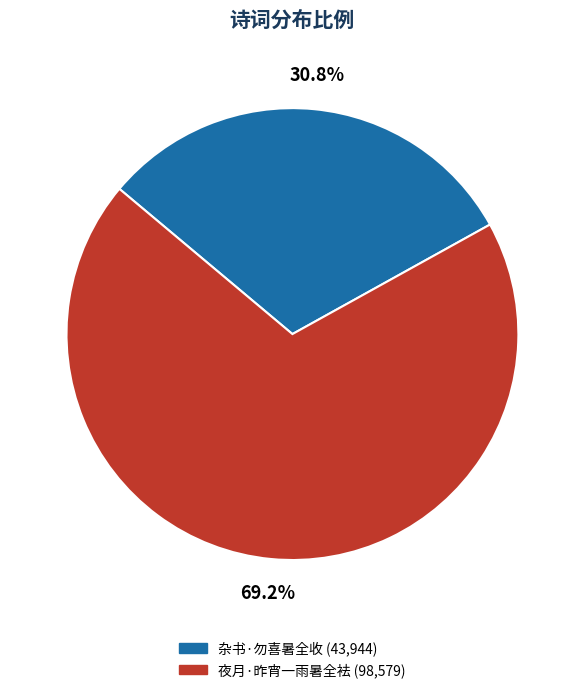

To the nearest percent, what percentage of the pie is 夜月·昨宵一雨暑全袪?

69%